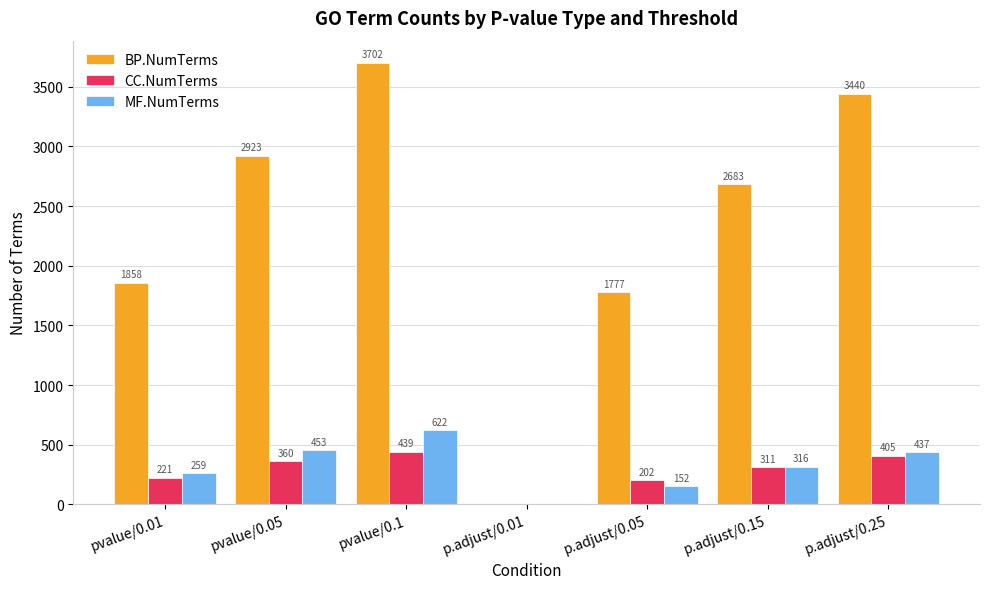

Reading left to right, transcribe all the data shown in this chart.

BP.NumTerms: pvalue/0.01=1858	pvalue/0.05=2923	pvalue/0.1=3702	p.adjust/0.01=0	p.adjust/0.05=1777	p.adjust/0.15=2683	p.adjust/0.25=3440
CC.NumTerms: pvalue/0.01=221	pvalue/0.05=360	pvalue/0.1=439	p.adjust/0.01=0	p.adjust/0.05=202	p.adjust/0.15=311	p.adjust/0.25=405
MF.NumTerms: pvalue/0.01=259	pvalue/0.05=453	pvalue/0.1=622	p.adjust/0.01=0	p.adjust/0.05=152	p.adjust/0.15=316	p.adjust/0.25=437